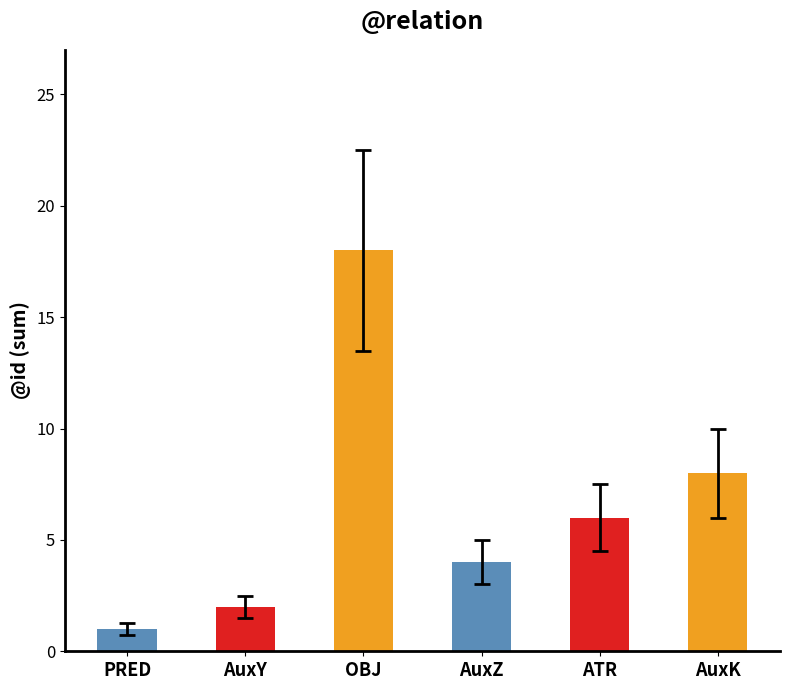

What is the value of the 3rd bar from the left?

18